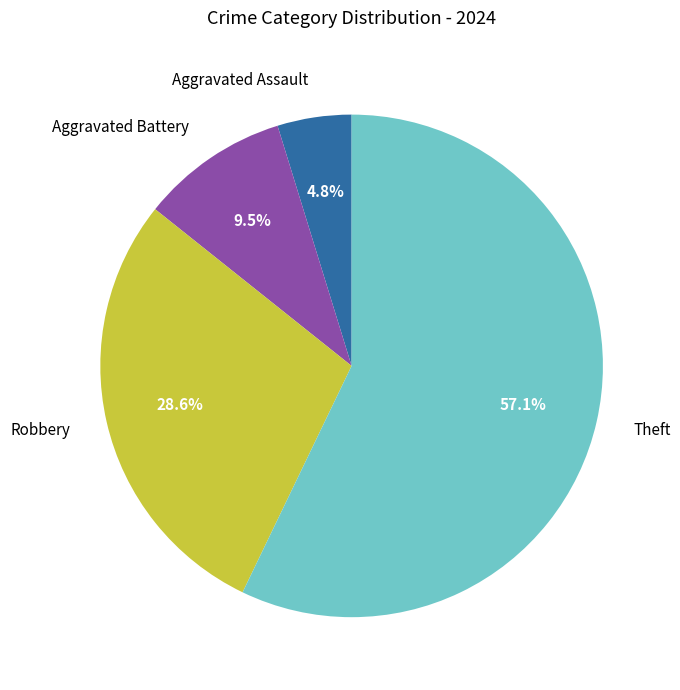

Rank the categories by value from highest to lowest.

Theft, Robbery, Aggravated Battery, Aggravated Assault